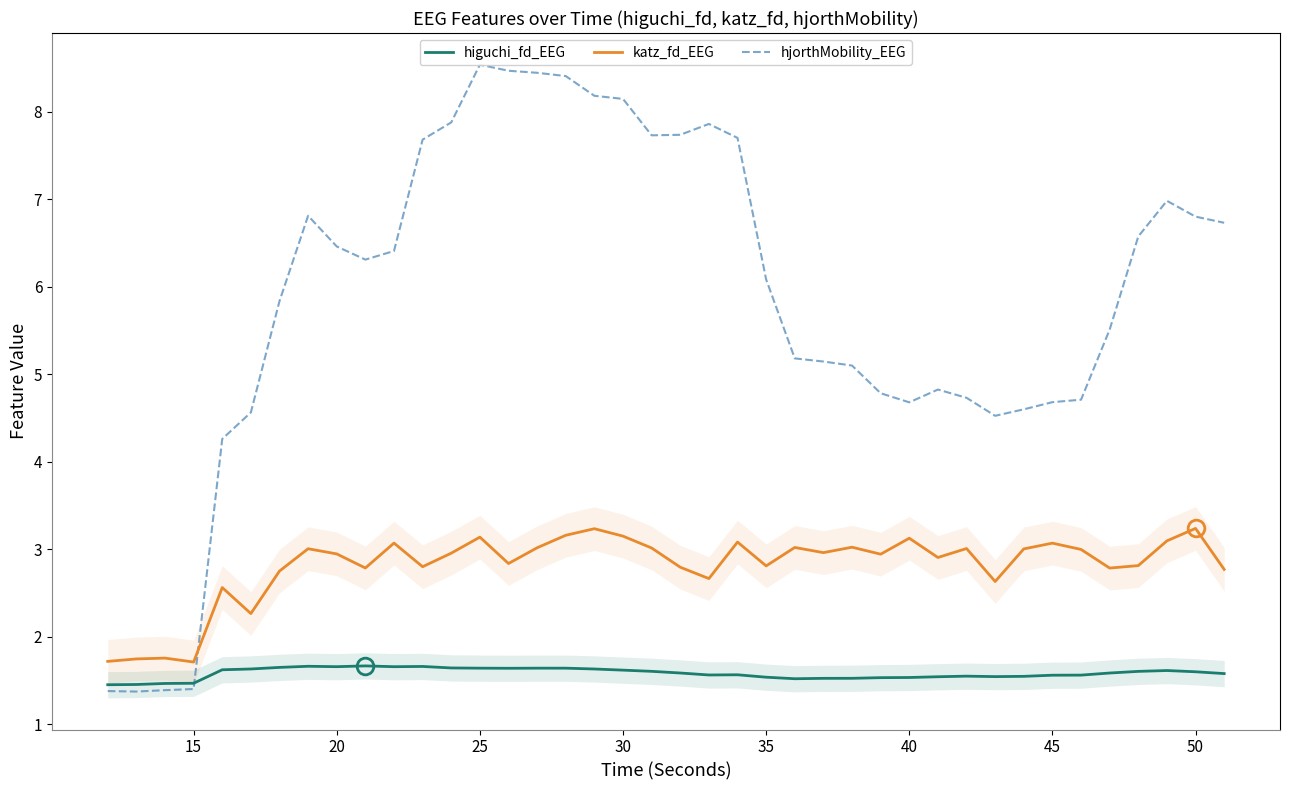

True or false: higuchi_fd_EEG and katz_fd_EEG intersect in this chart.

False